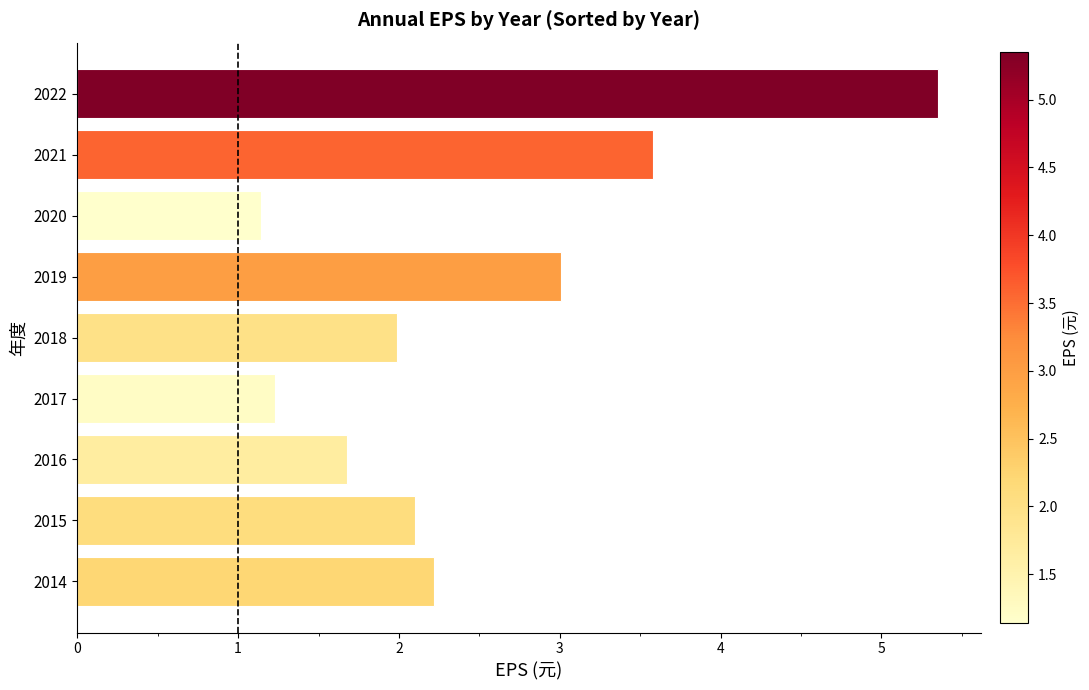

What is the ratio of the value at 2019 to the value at 2022?

0.6